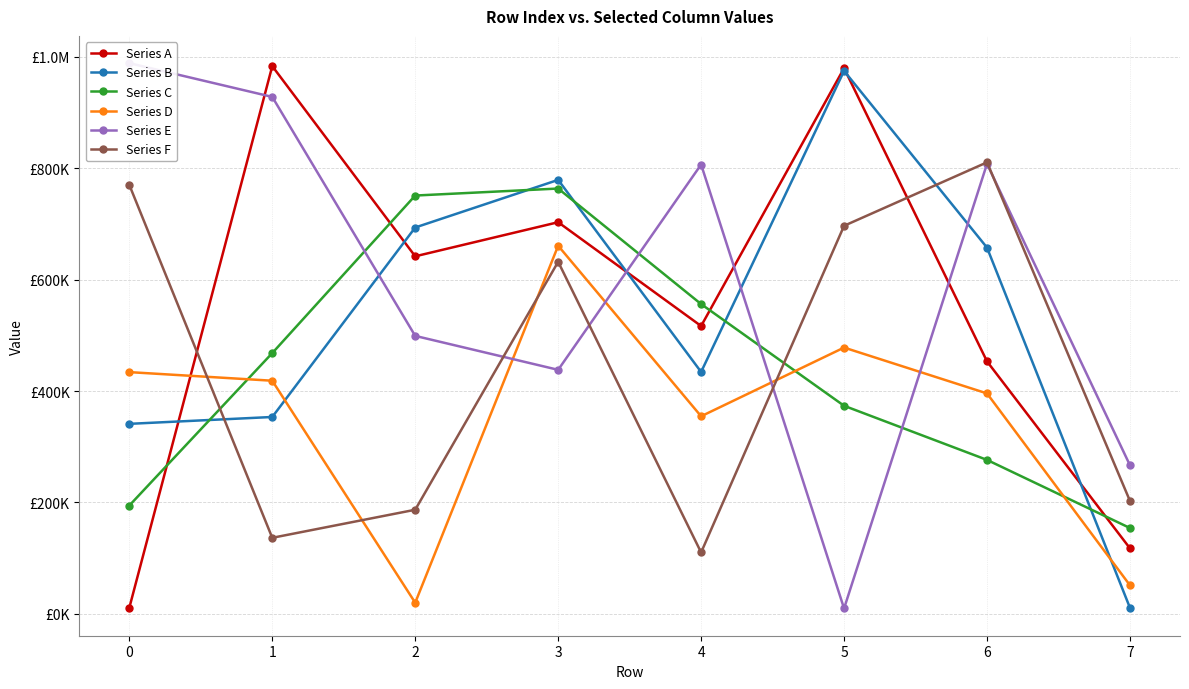

What is the maximum value shown in the chart?

988364